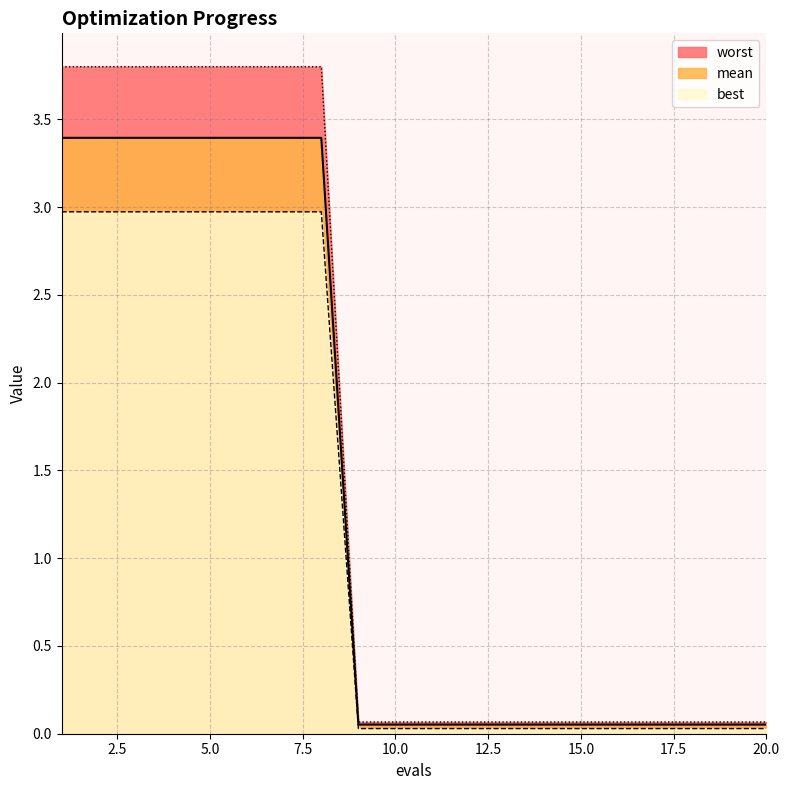

Which series has the widest spread of values?

worst